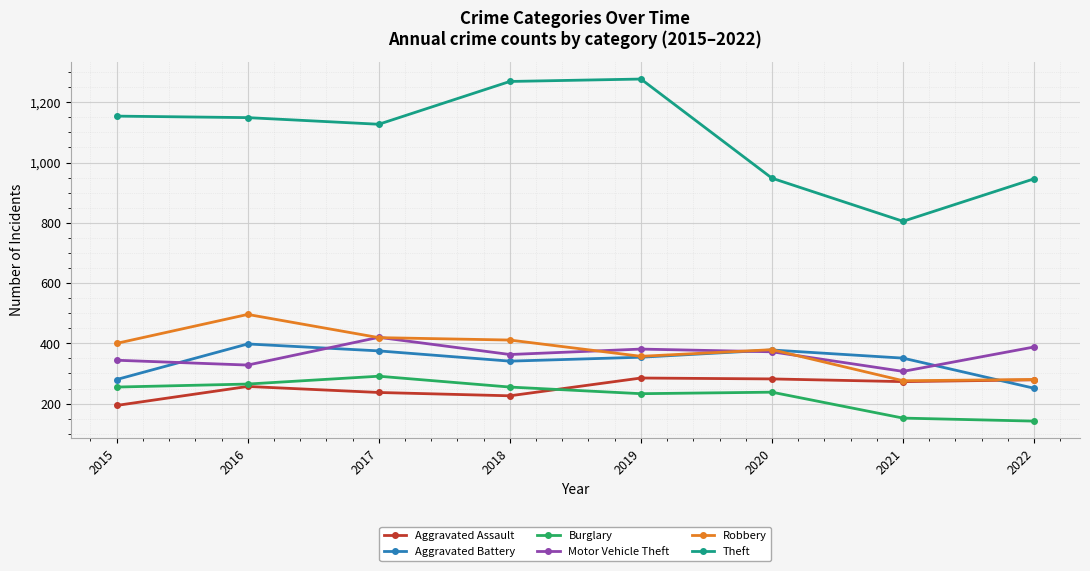

Rank the series at 2018 from lowest to highest value.

Aggravated Assault, Burglary, Aggravated Battery, Motor Vehicle Theft, Robbery, Theft